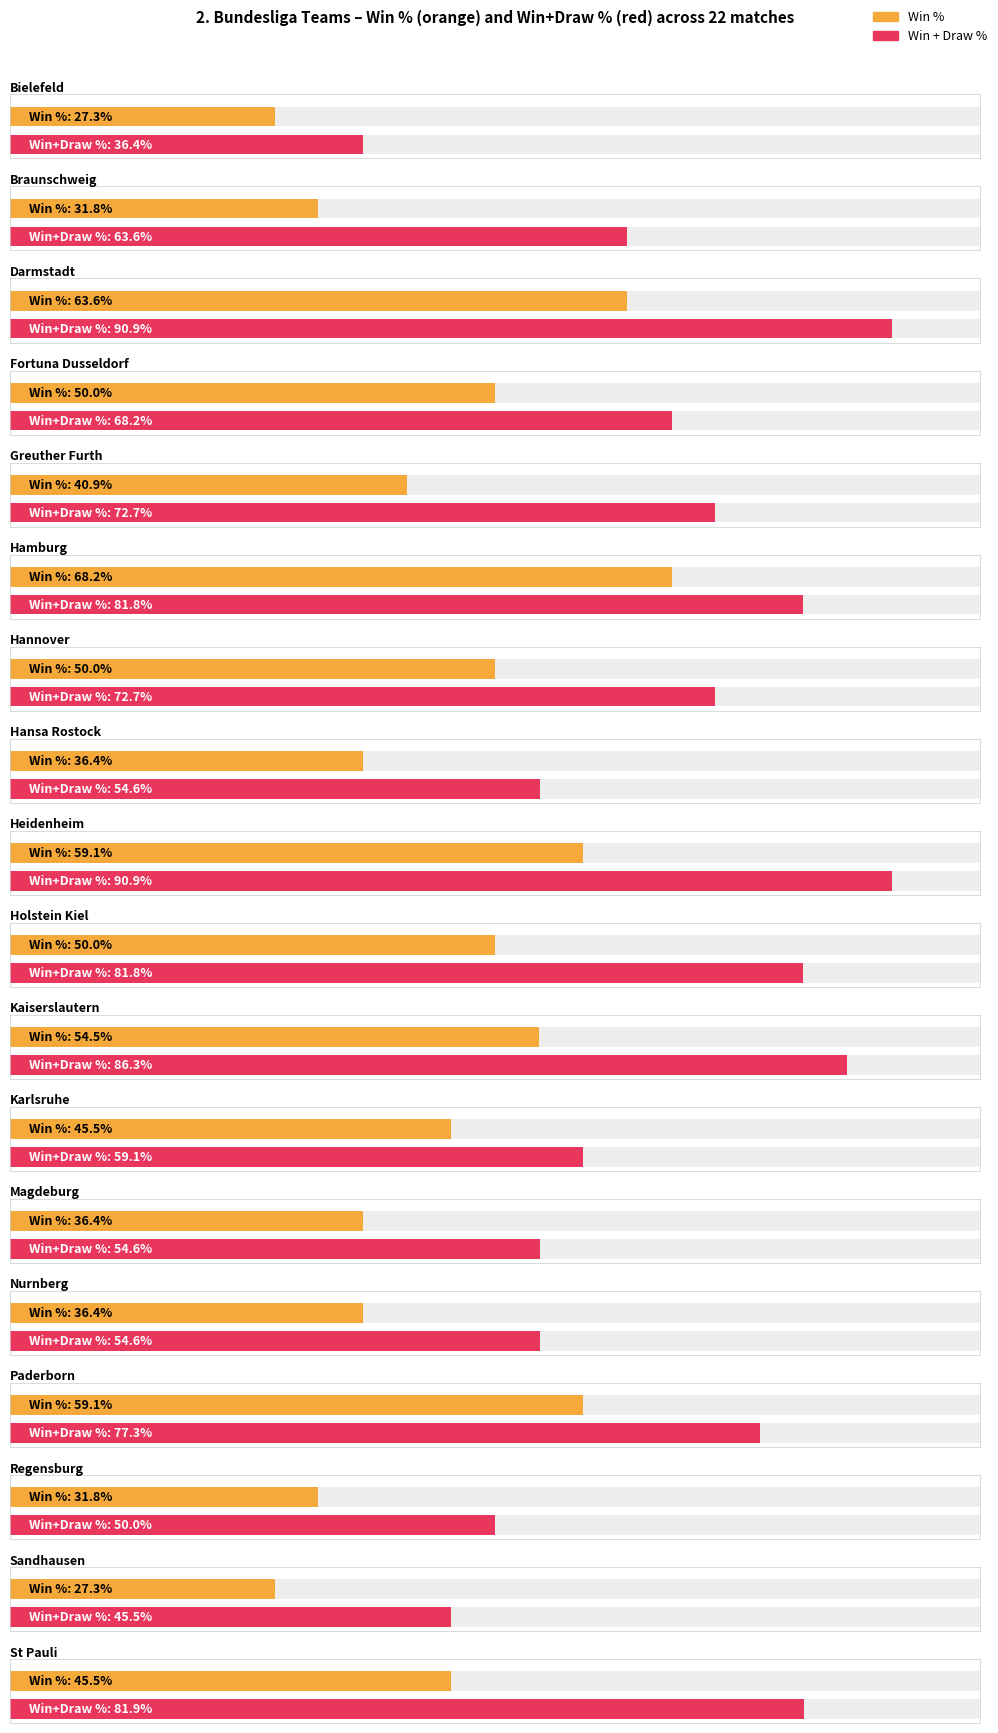

The value of Losses at Regensburg is 14. True or false?

False